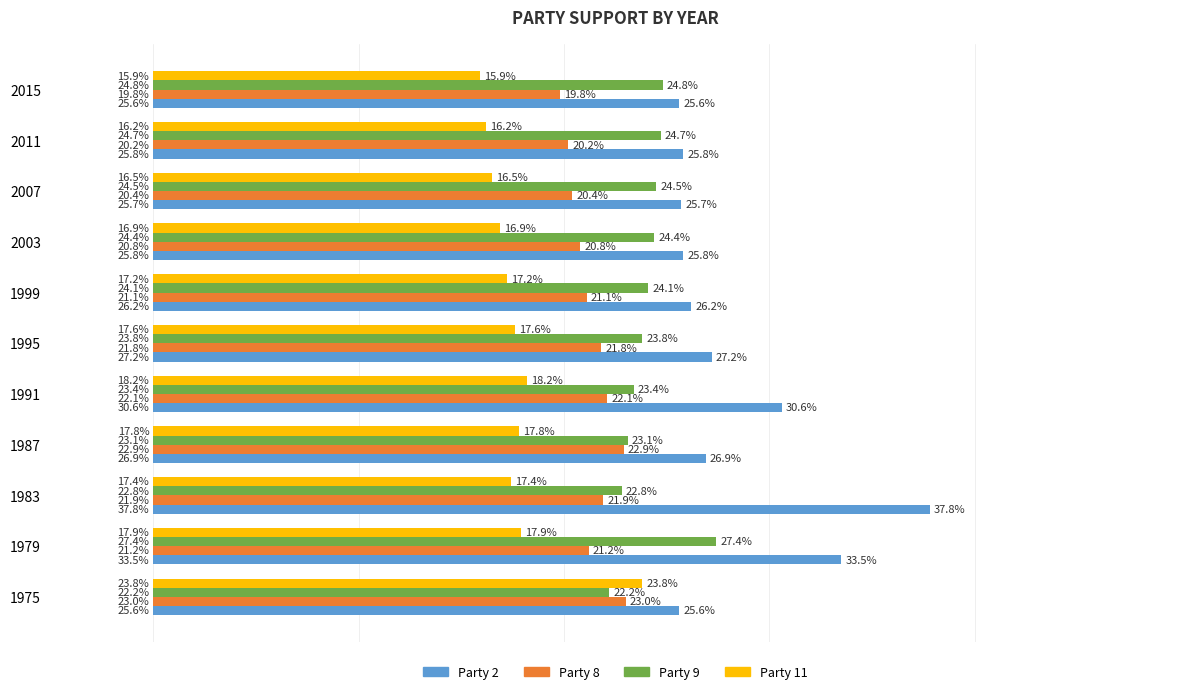

Reading right to left, transcribe all the data shown in this chart.

Party 2: 0.3	0.3	0.3	0.3	0.3	0.3	0.3	0.3	0.4	0.3	0.3
Party 8: 0.2	0.2	0.2	0.2	0.2	0.2	0.2	0.2	0.2	0.2	0.2
Party 9: 0.2	0.2	0.2	0.2	0.2	0.2	0.2	0.2	0.2	0.3	0.2
Party 11: 0.2	0.2	0.2	0.2	0.2	0.2	0.2	0.2	0.2	0.2	0.2